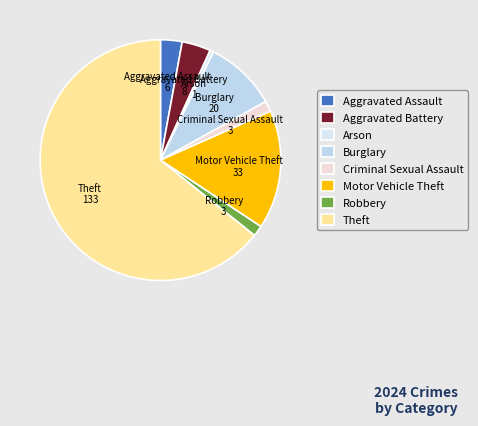

Which has a higher value, Theft or Aggravated Assault?

Theft